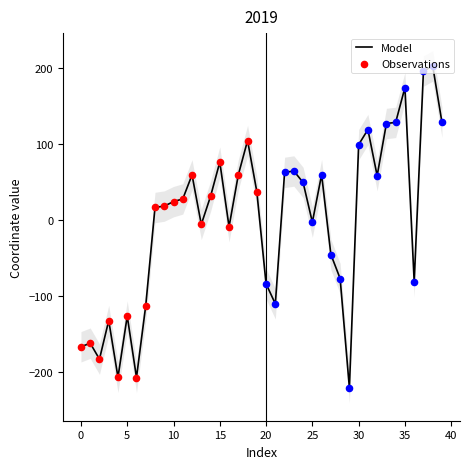

What is the change in value from 31 to 34?

+9.5